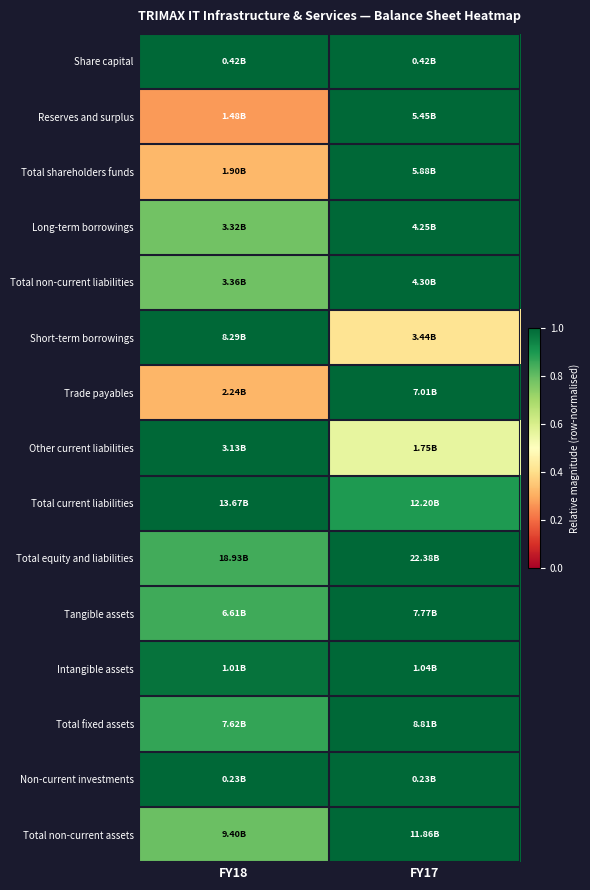

Reading left to right, transcribe all the data shown in this chart.

Share capital: FY18=1.0	FY17=1.0
Reserves and surplus: FY18=0.3	FY17=1.0
Total shareholders funds: FY18=0.3	FY17=1.0
Long-term borrowings: FY18=0.8	FY17=1.0
Total non-current liabilities: FY18=0.8	FY17=1.0
Short-term borrowings: FY18=1.0	FY17=0.4
Trade payables: FY18=0.3	FY17=1.0
Other current liabilities: FY18=1.0	FY17=0.6
Total current liabilities: FY18=1.0	FY17=0.9
Total equity and liabilities: FY18=0.8	FY17=1.0
Tangible assets: FY18=0.9	FY17=1.0
Intangible assets: FY18=1.0	FY17=1.0
Total fixed assets: FY18=0.9	FY17=1.0
Non-current investments: FY18=1.0	FY17=1.0
Total non-current assets: FY18=0.8	FY17=1.0